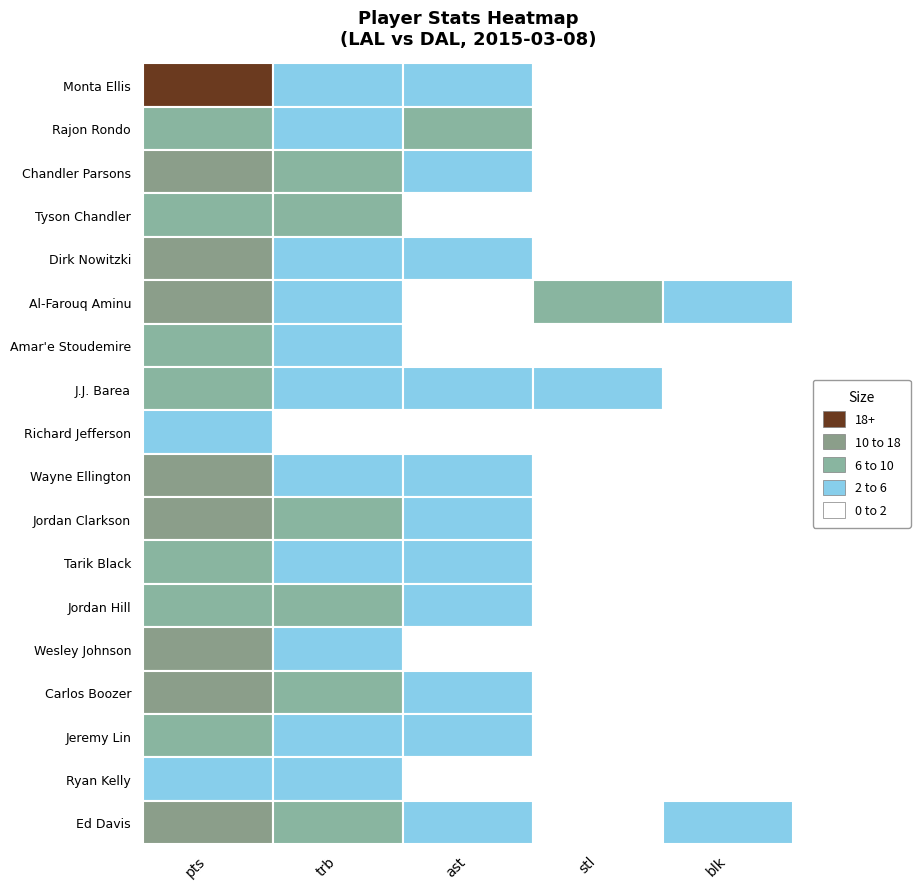

The Carlos Boozer series shows 25 at Monta Ellis. True or false?

False